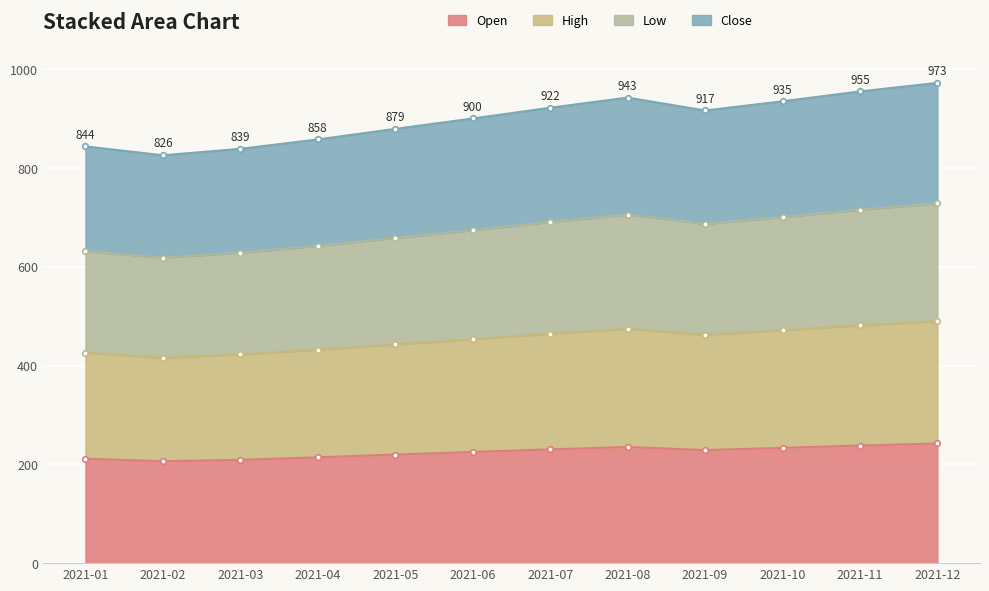

What is the value of the Open point at the 8th from the left?

235.2